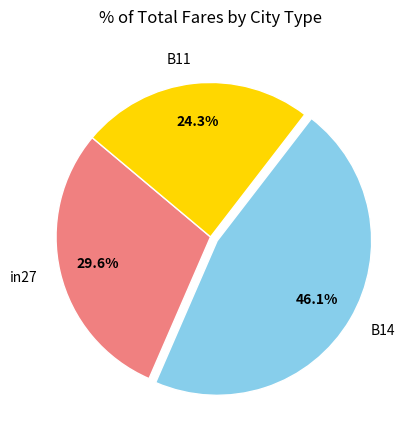

To the nearest percent, what percentage of the pie is in27?

30%